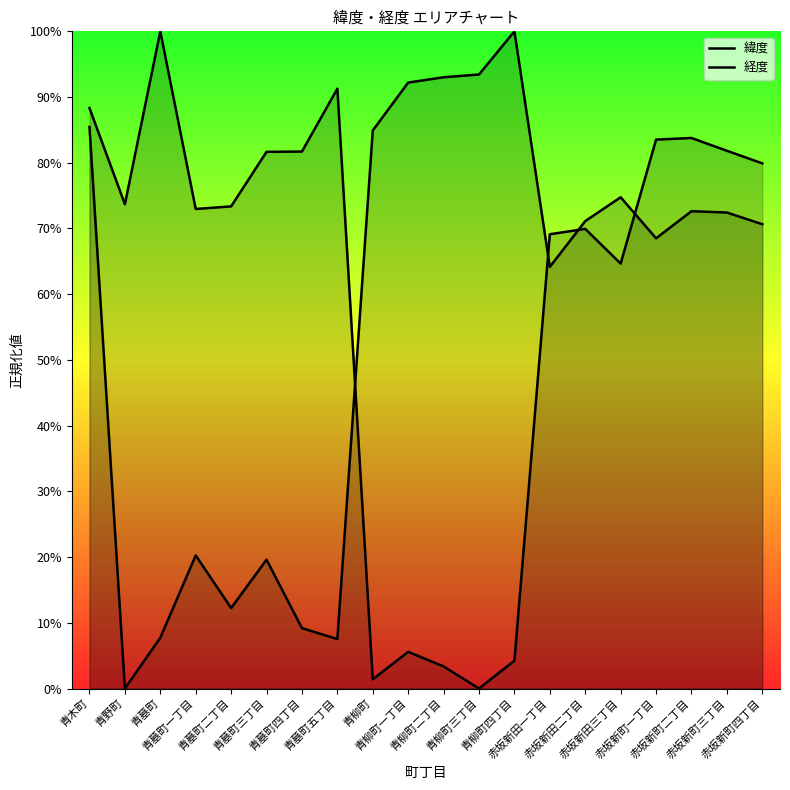

At which label is 経度 closest to 50?

赤坂新田一丁目